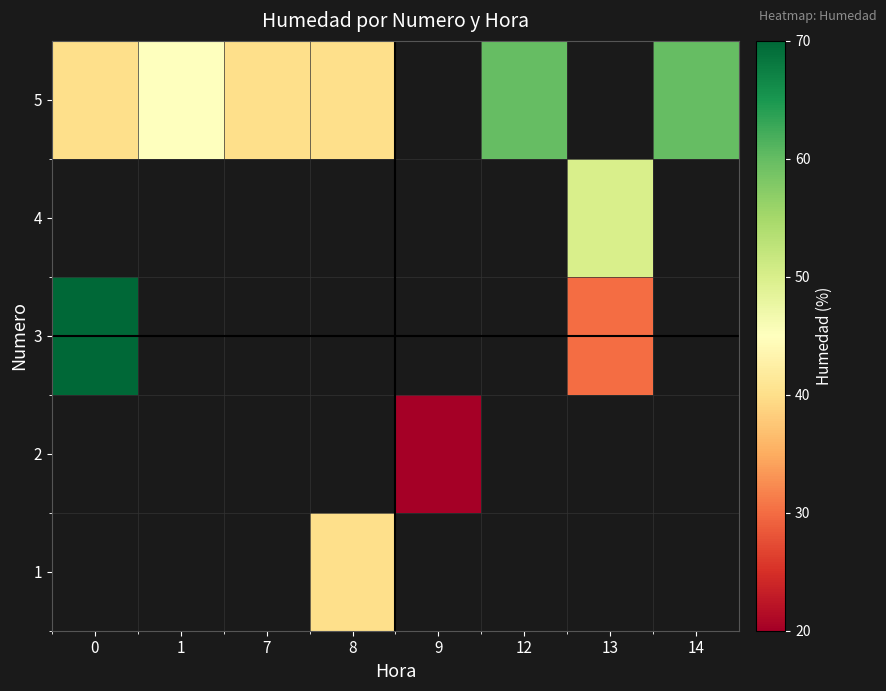

The 5 series shows 13.1 at 14. True or false?

False